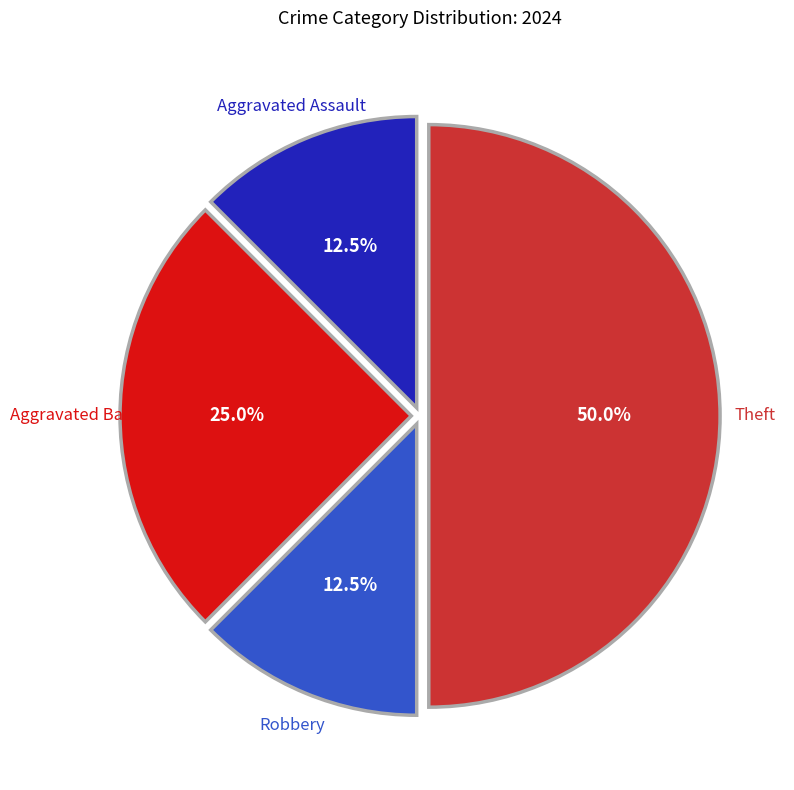

Which has a higher value, Robbery or Aggravated Battery?

Aggravated Battery